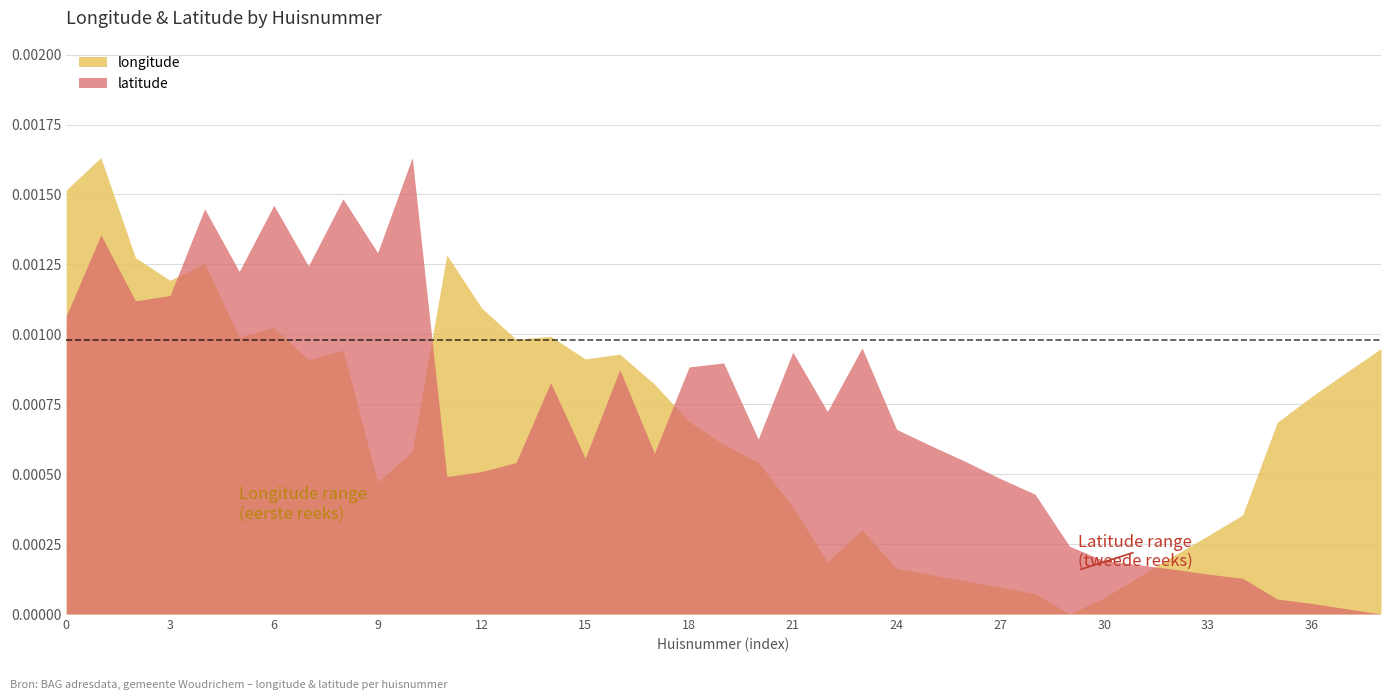

True or false: latitude and longitude intersect in this chart.

True